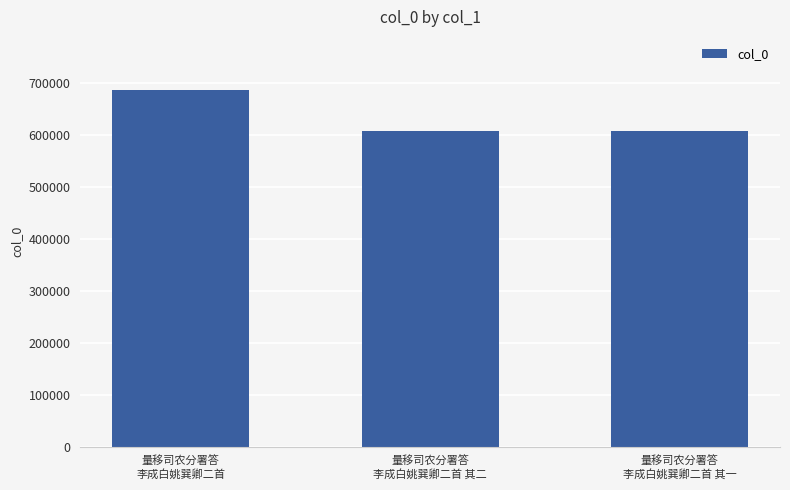

What is the minimum value shown in the chart?

607155